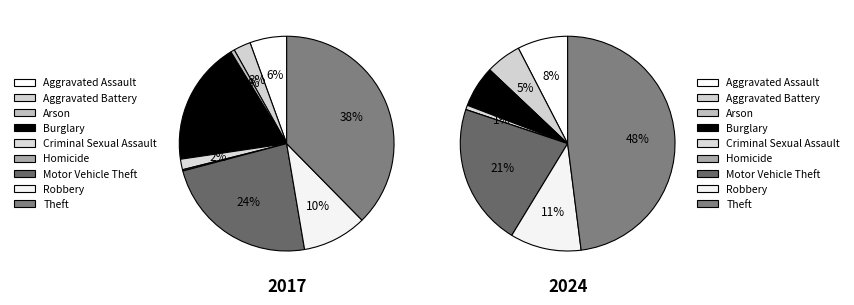

Combined, what portion of the pie is 5 and 7?

9.9%